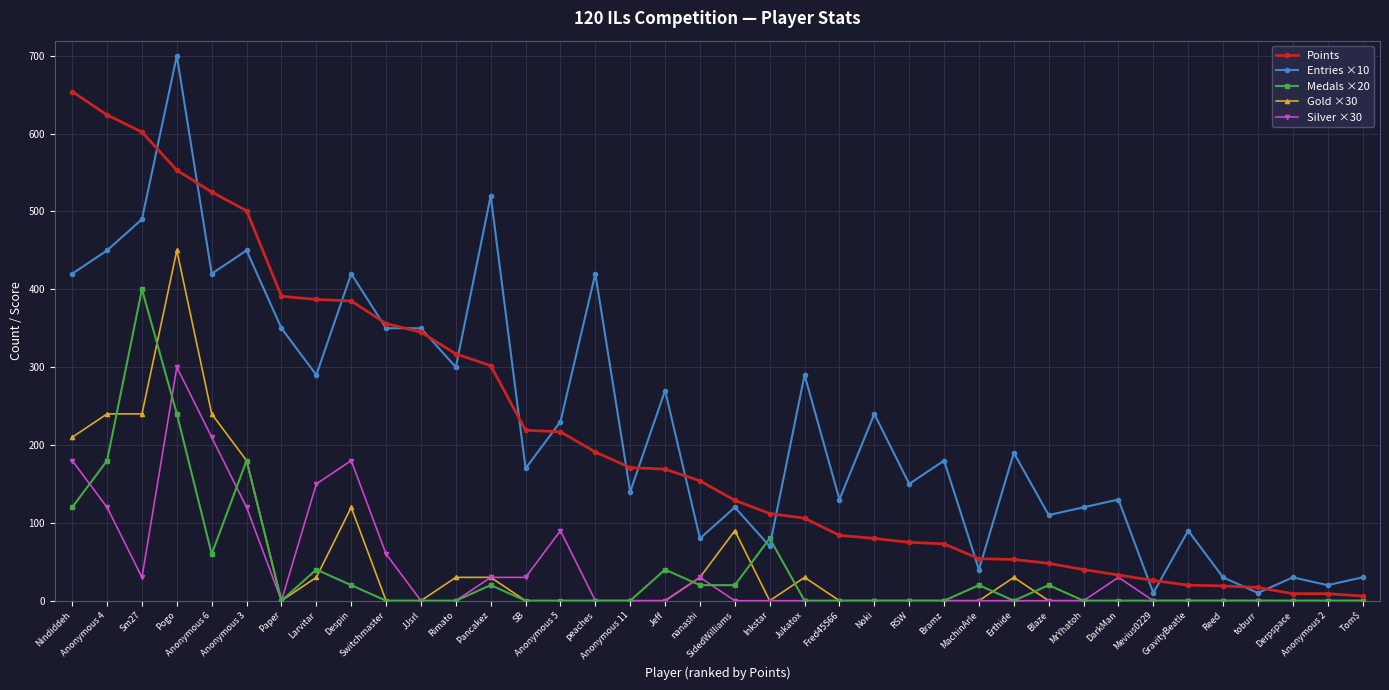

Does the chart have visible grid lines?

Yes